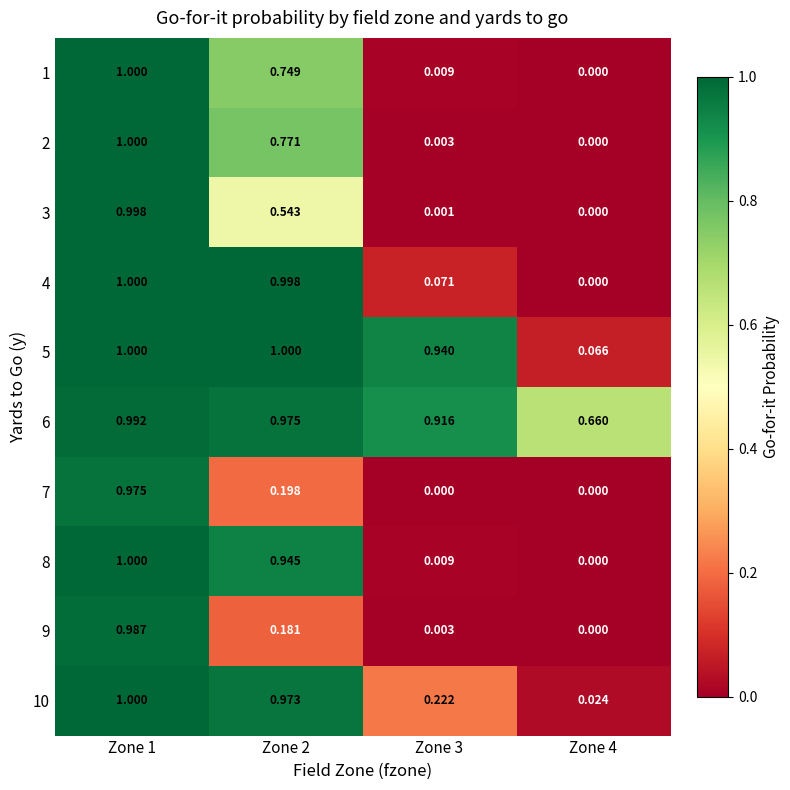

Is the value of 5 at Zone 4 greater than the value of 1 at Zone 2?

No